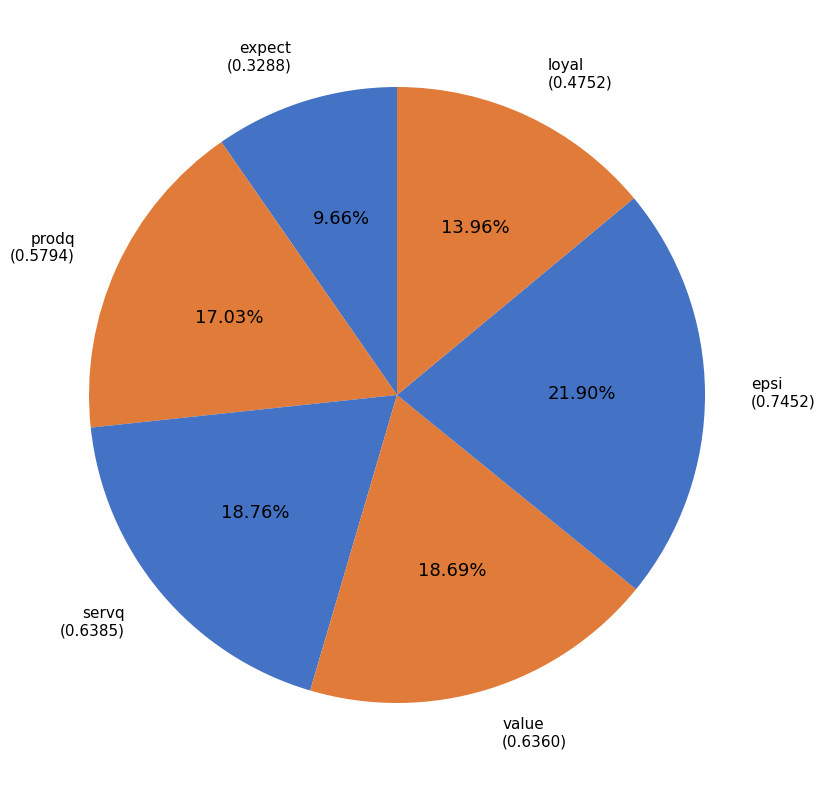

True or false: epsi accounts for 22% of the total.

True